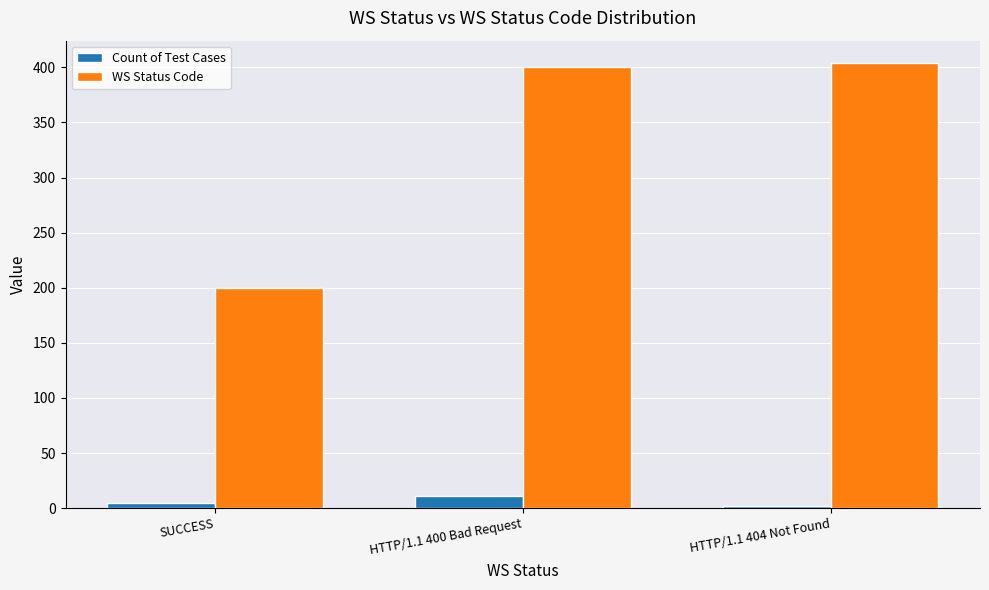

What are all the series names shown in the legend?

Count of Test Cases, WS Status Code